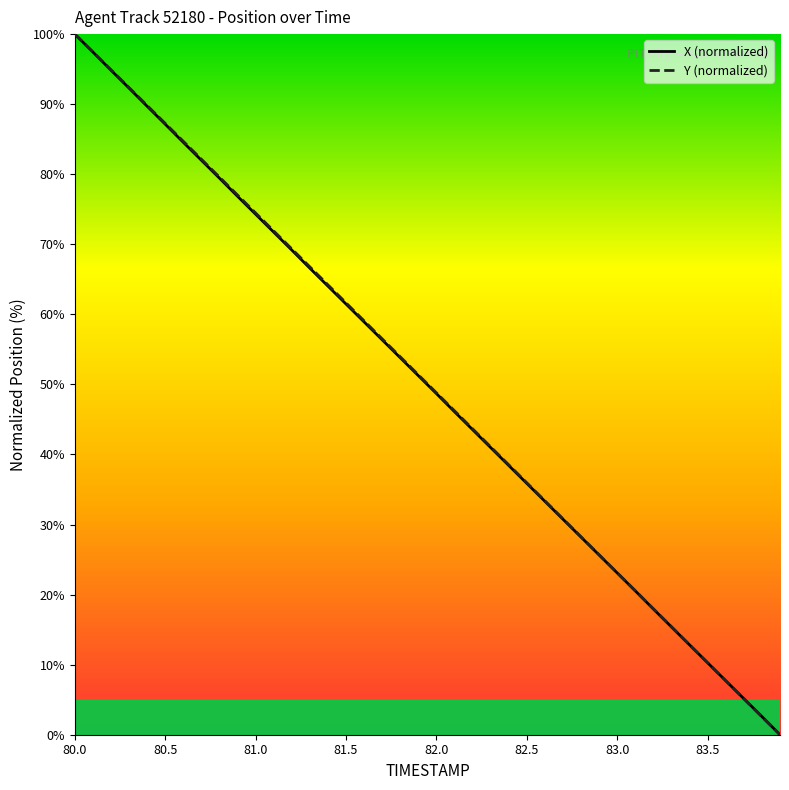

What is the maximum value shown in the chart?

100.0